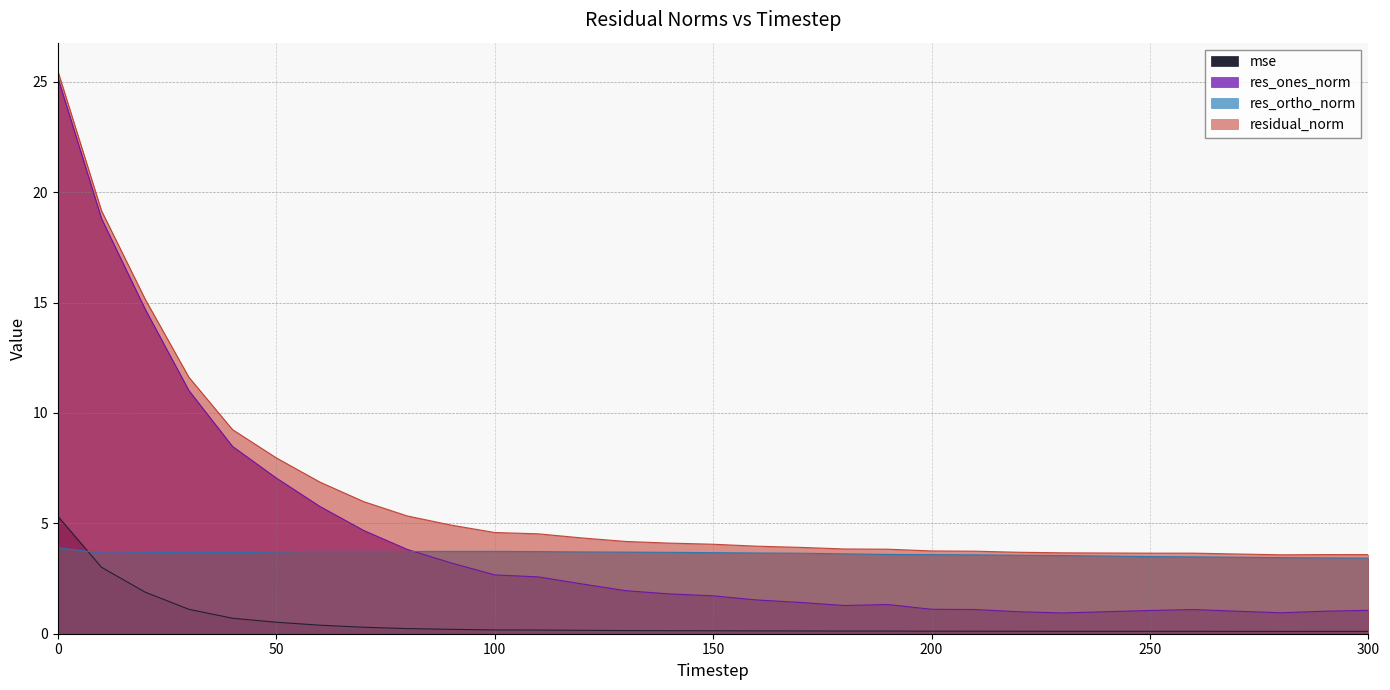

How many categories are shown in the chart?

31